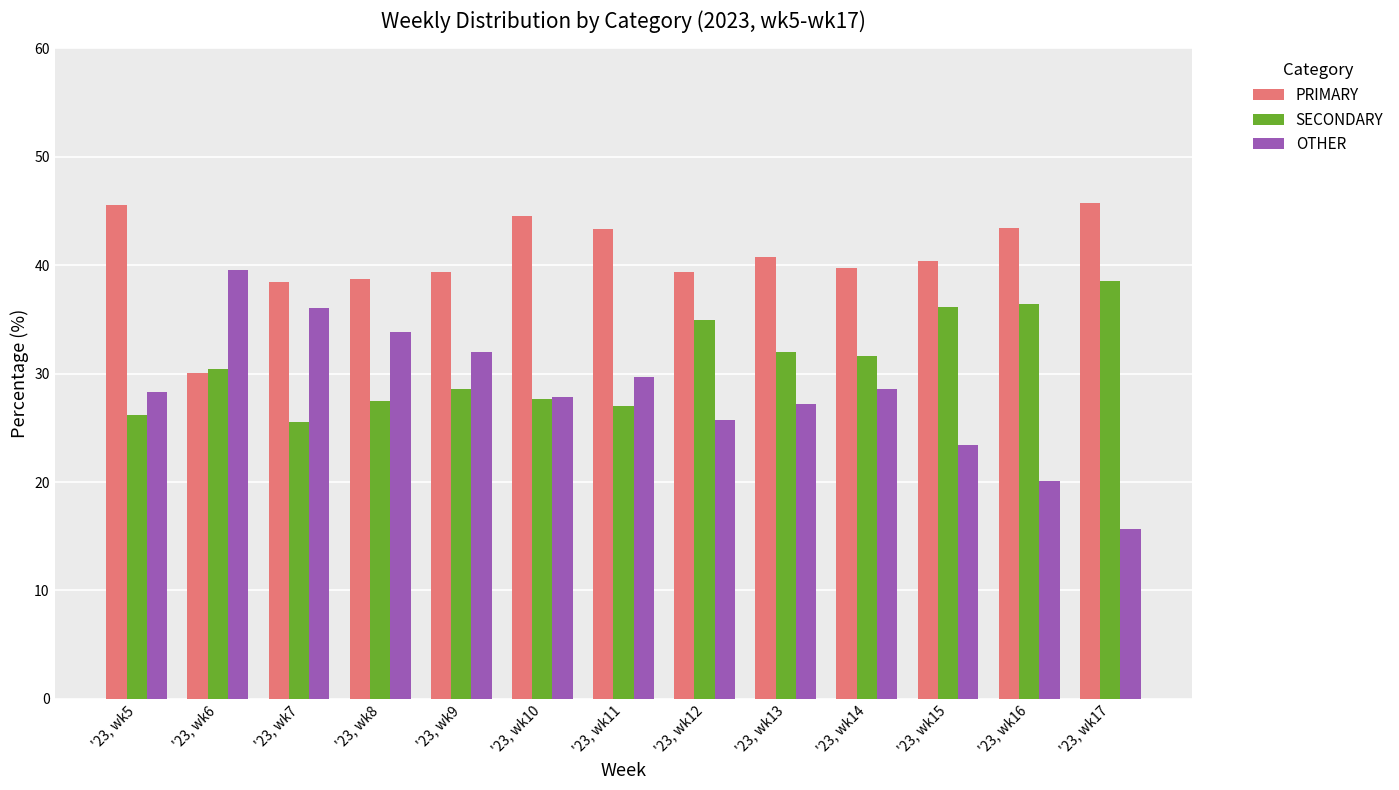

Is the value of PRIMARY at '23, wk15 greater than the value of OTHER at '23, wk13?

Yes